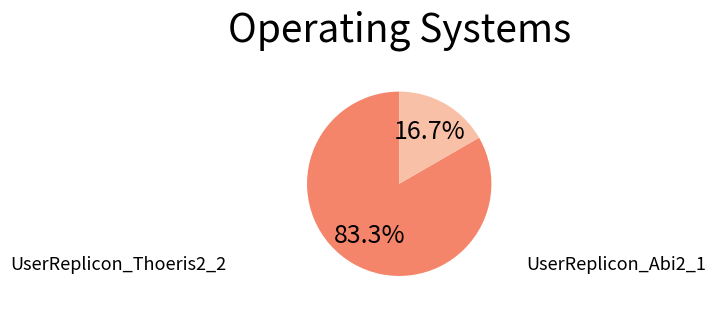

Is there any slice that represents more than half of the pie?

Yes